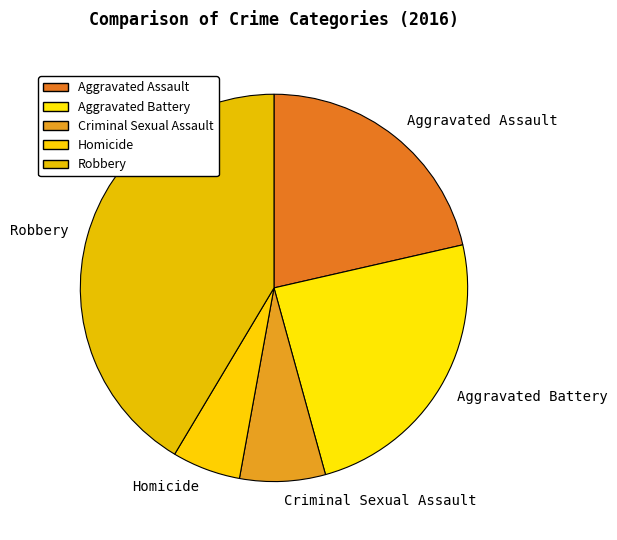

Is there any slice that represents more than half of the pie?

No